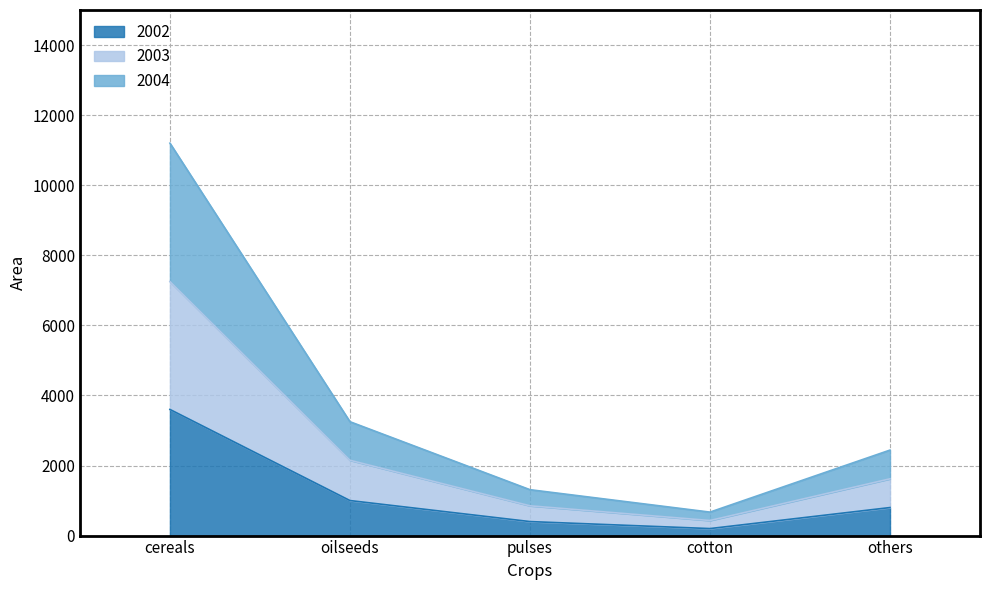

Does the chart have visible grid lines?

Yes